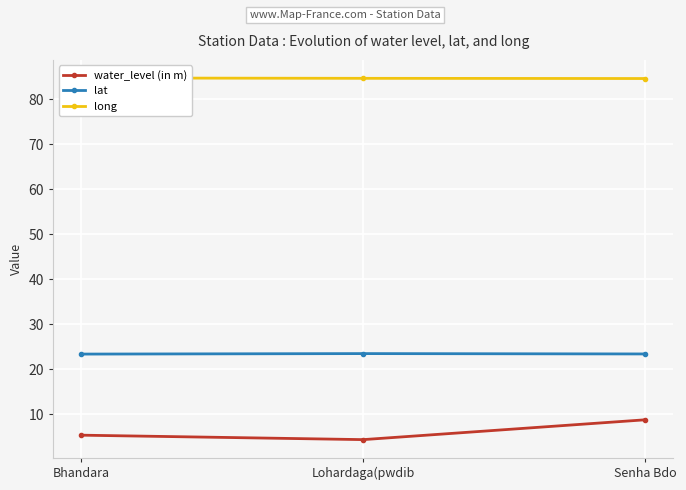

List the series in order of their peak value, highest first.

long, lat, water_level (in m)